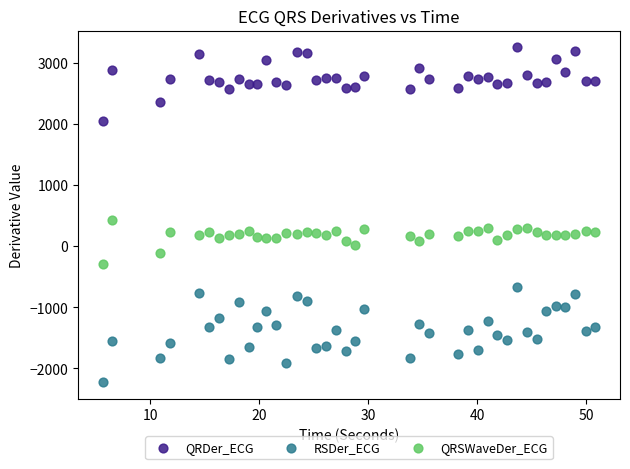

Which series has the largest Y range (max minus min)?

RSDer_ECG